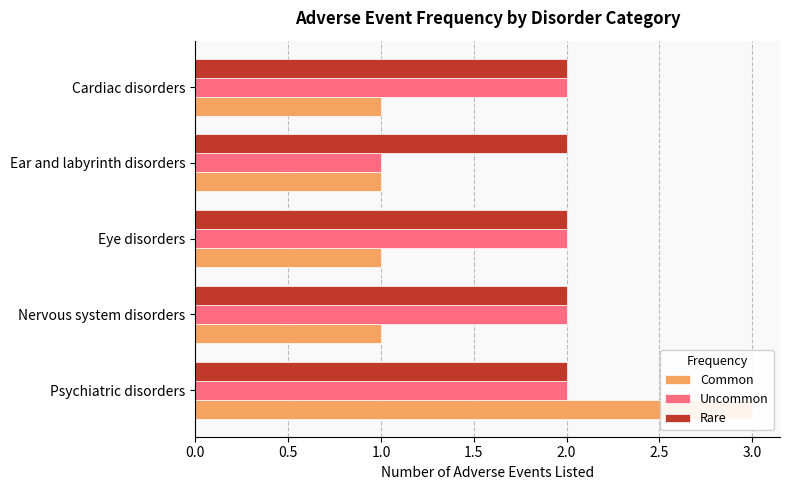

Which series has the widest spread of values?

Common